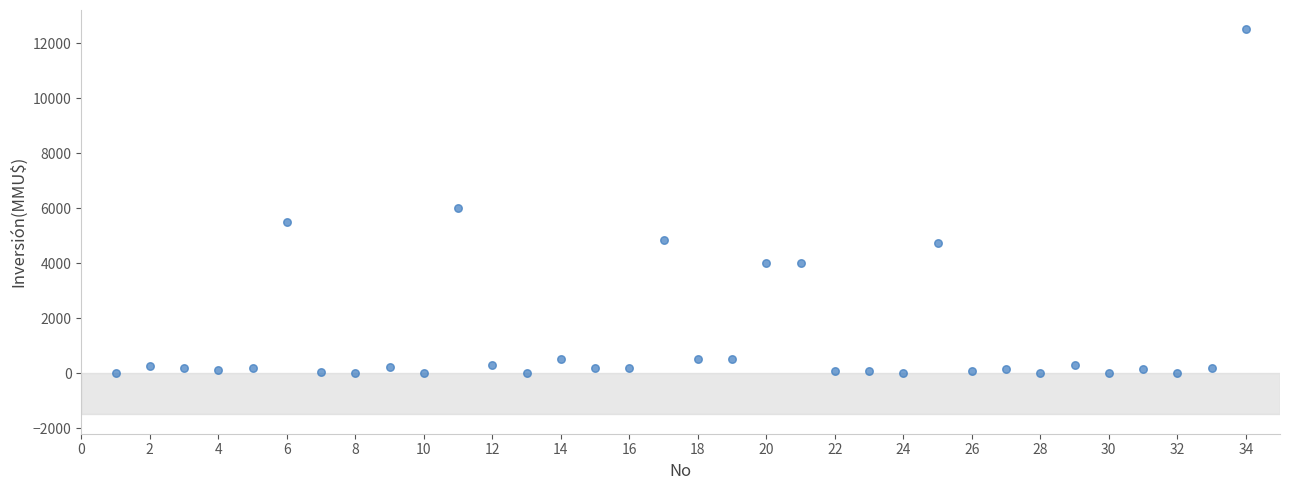

What is the range of X values (max minus min)?

33